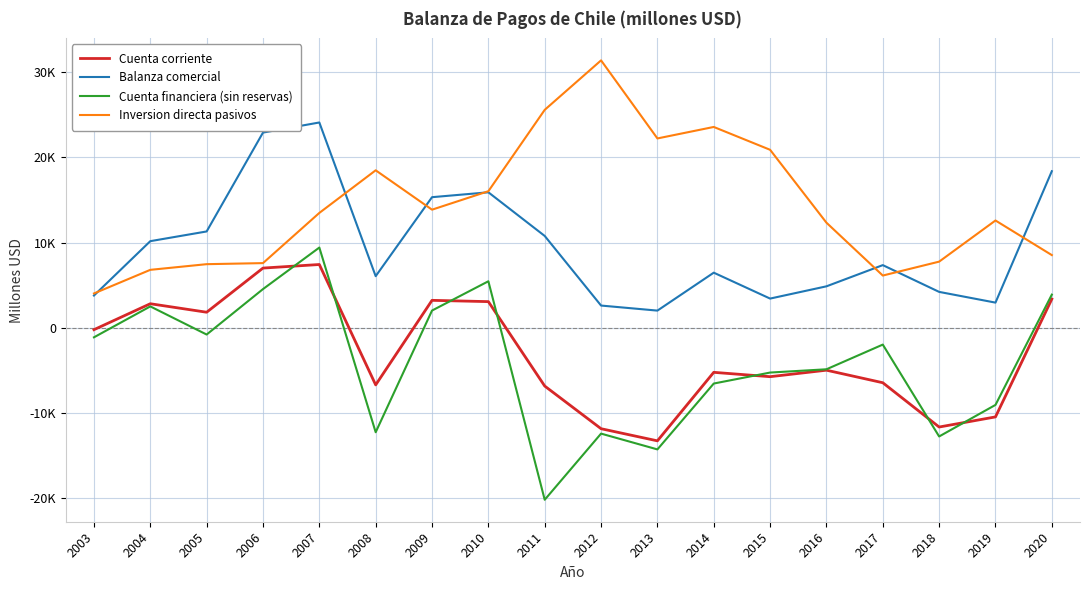

Is this an area chart (filled region under the line)?

No